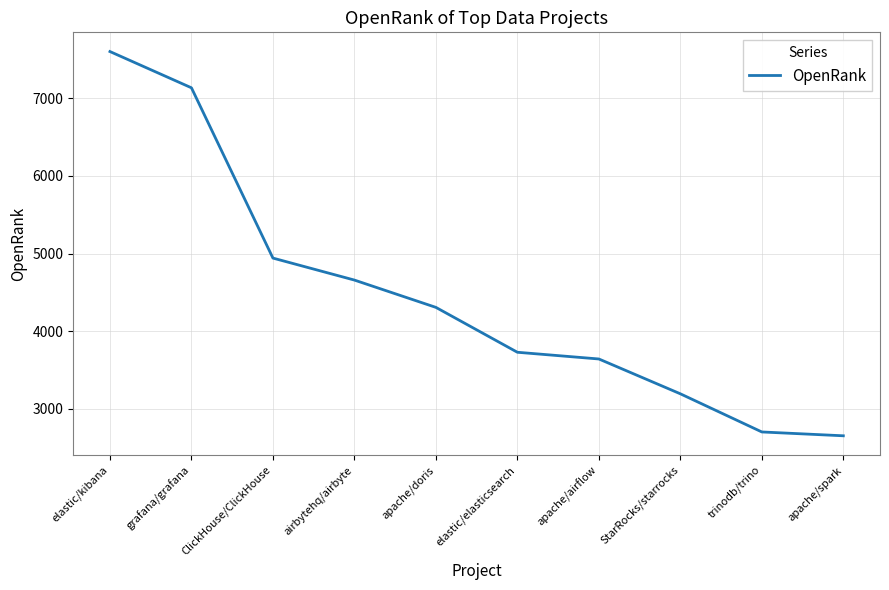

What is the smallest value displayed?

2654.0